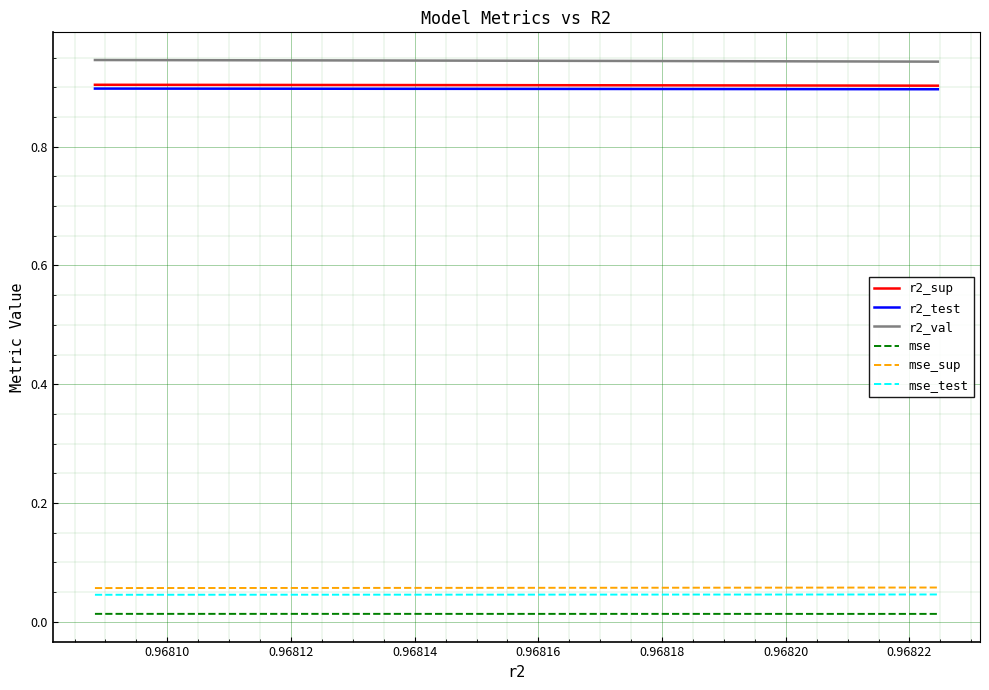

True or false: r2_test and mse cross at least once.

False